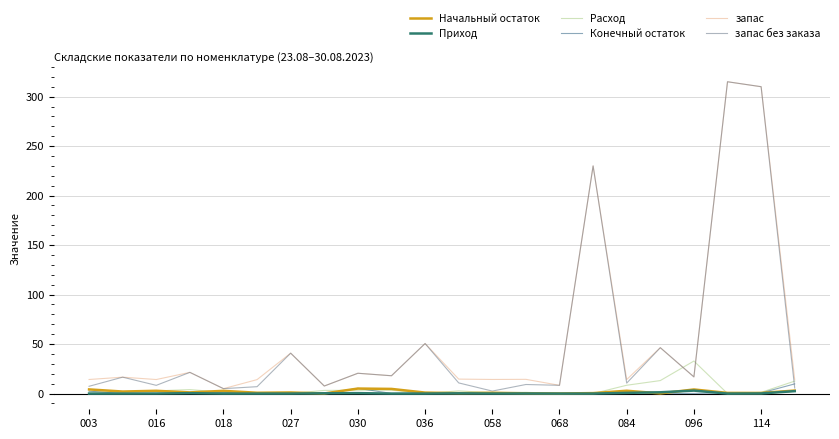

Which series ends up on top after the final intersection of Начальный остаток and Расход?

Расход